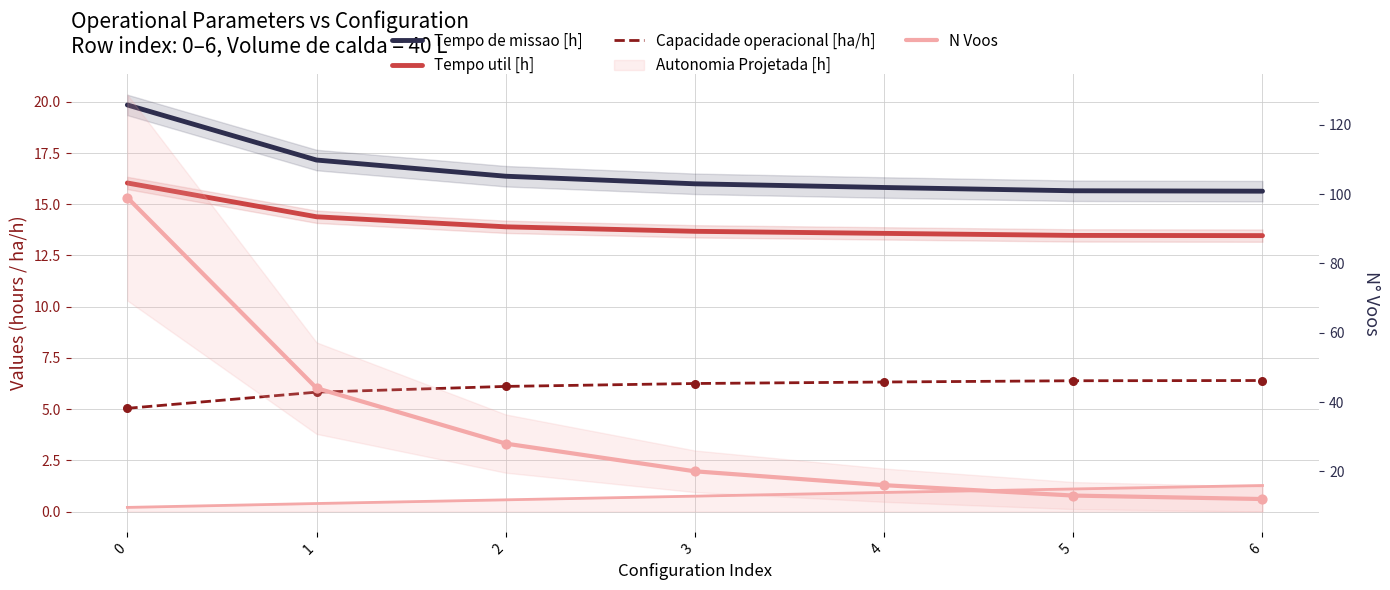

At how many categories does at least one series exceed 81?

1